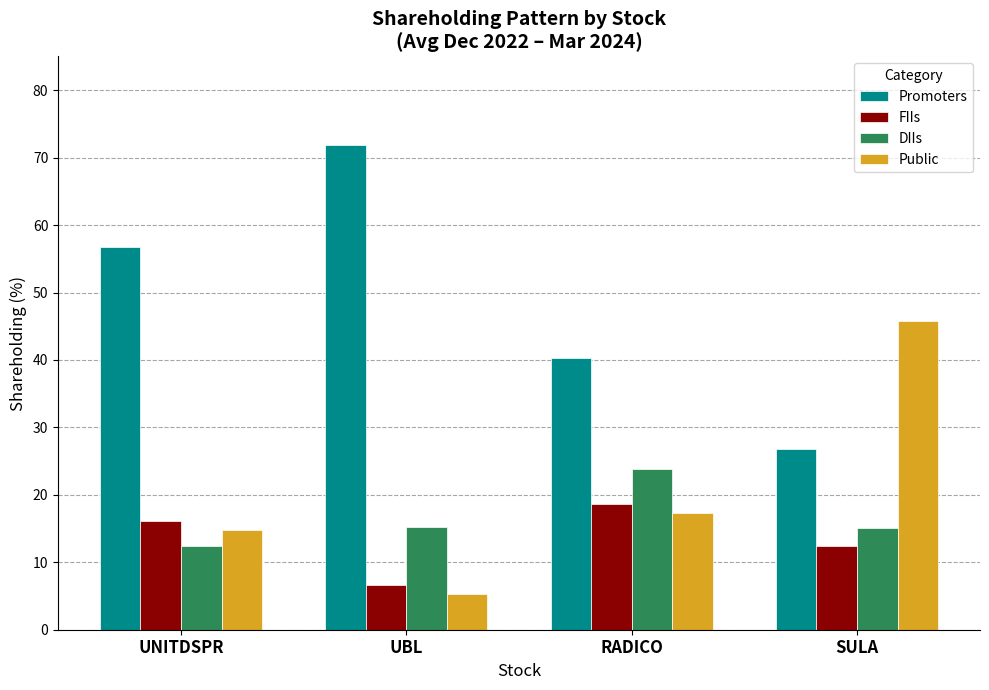

How many bars are there in each group?

4